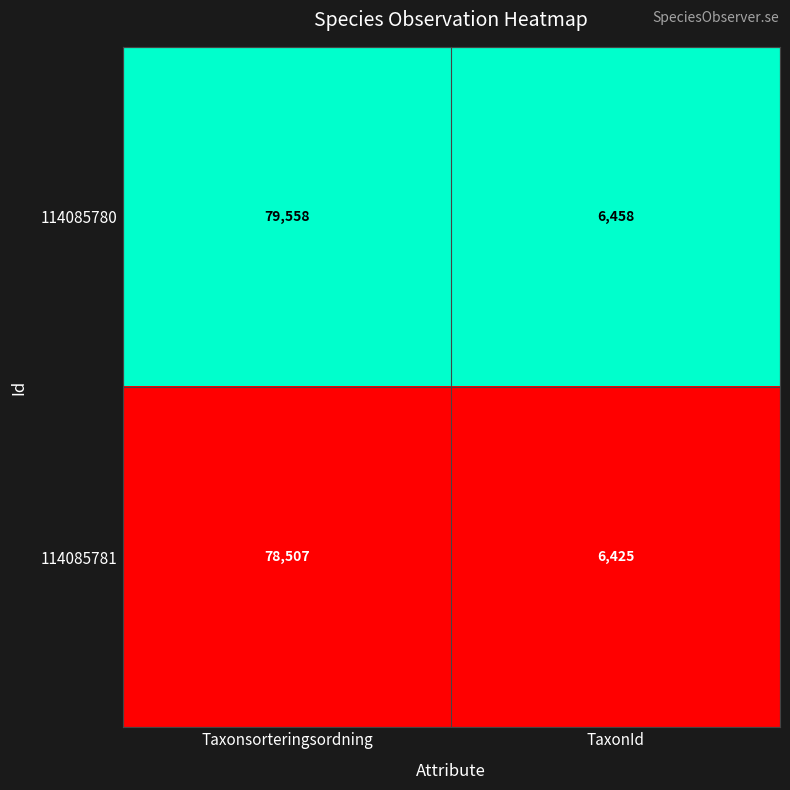

What is the approximate value of 114085780 at TaxonId, to the nearest 100?

6500